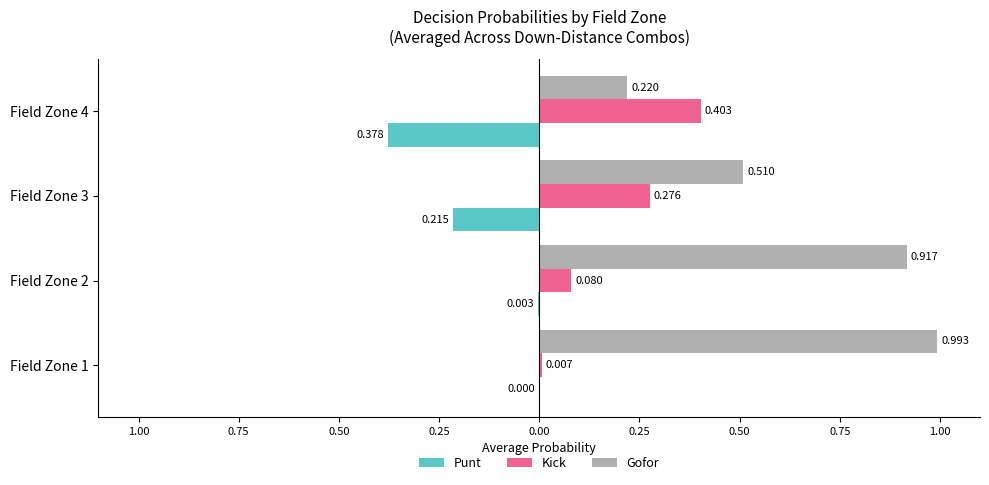

What is the maximum value for Kick?

0.4